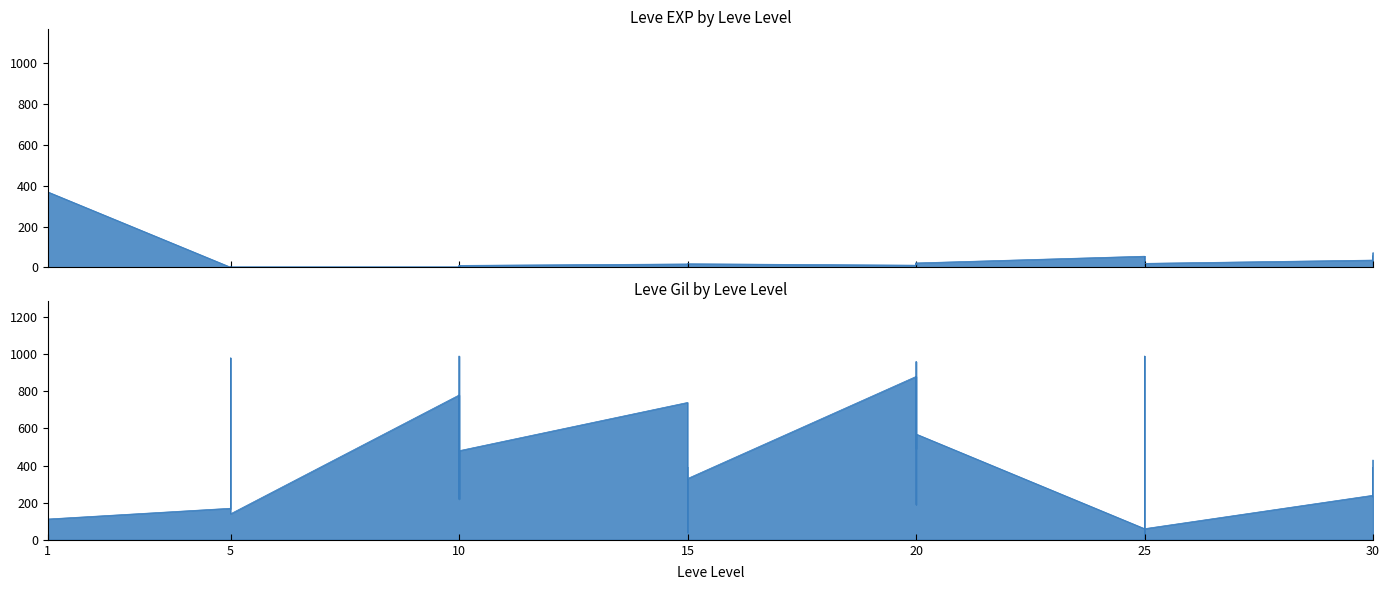

Rank the series by their average value, from lowest to highest.

Leve EXP, Leve Gil